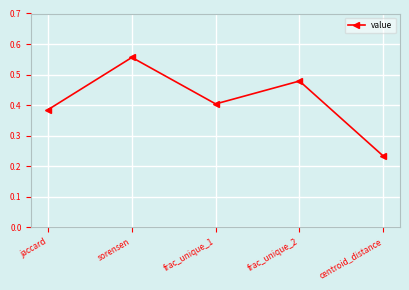

The value at frac_unique_1 is 0.2. True or false?

False